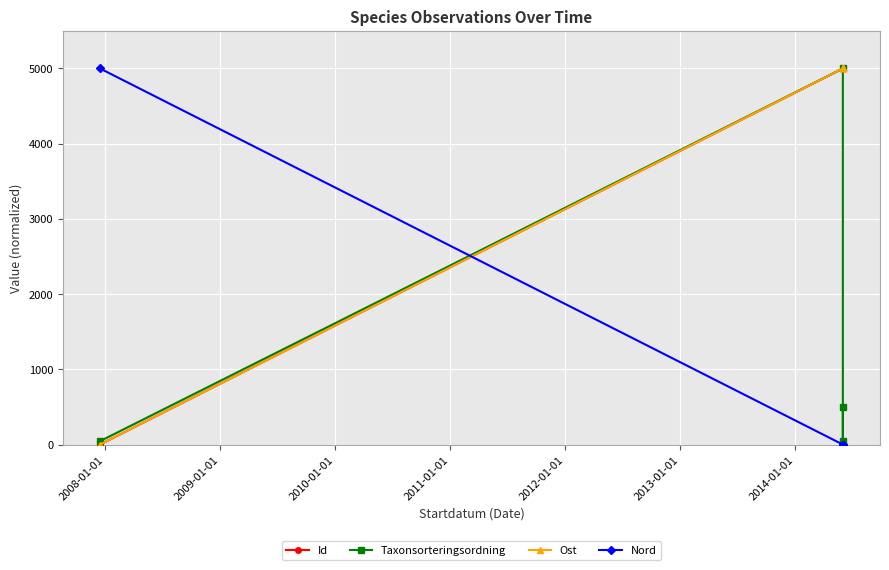

Does the chart display data point markers on the line(s)?

Yes